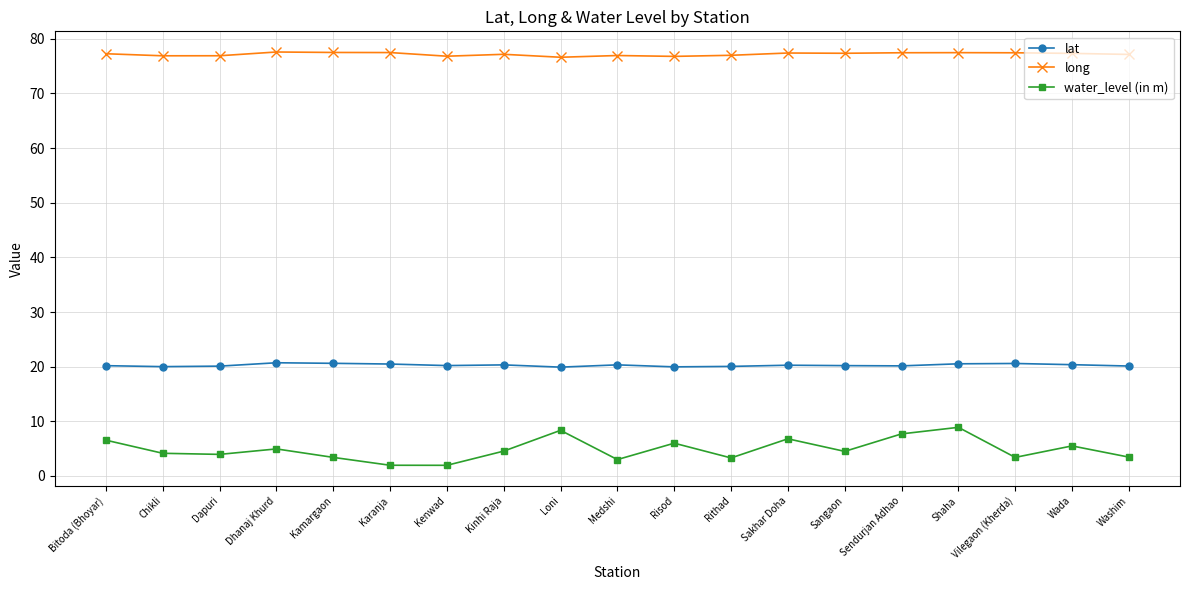

At how many categories does at least one series exceed 15?

19